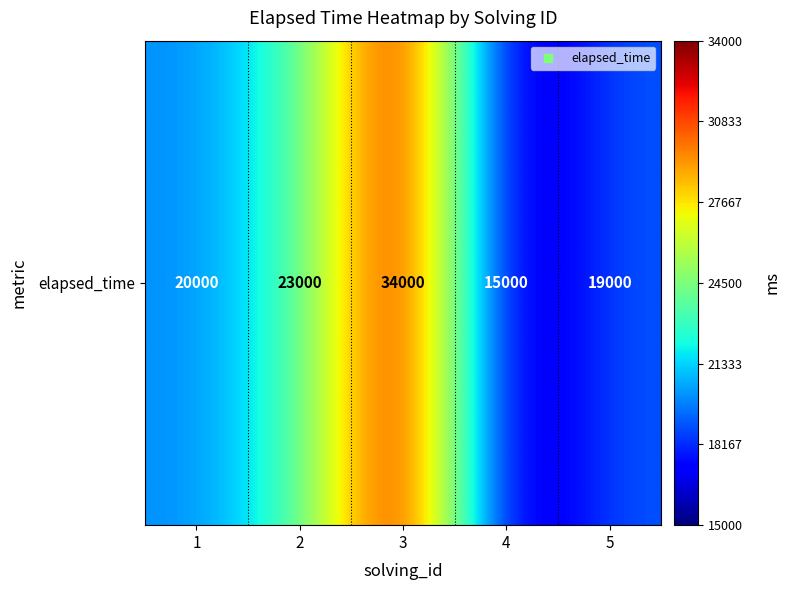

The value at 3 is 34000. True or false?

True